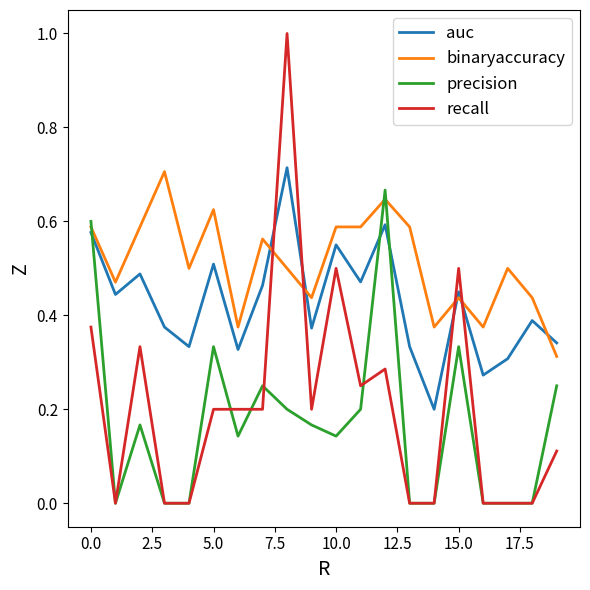

Which series has the widest spread of values?

recall